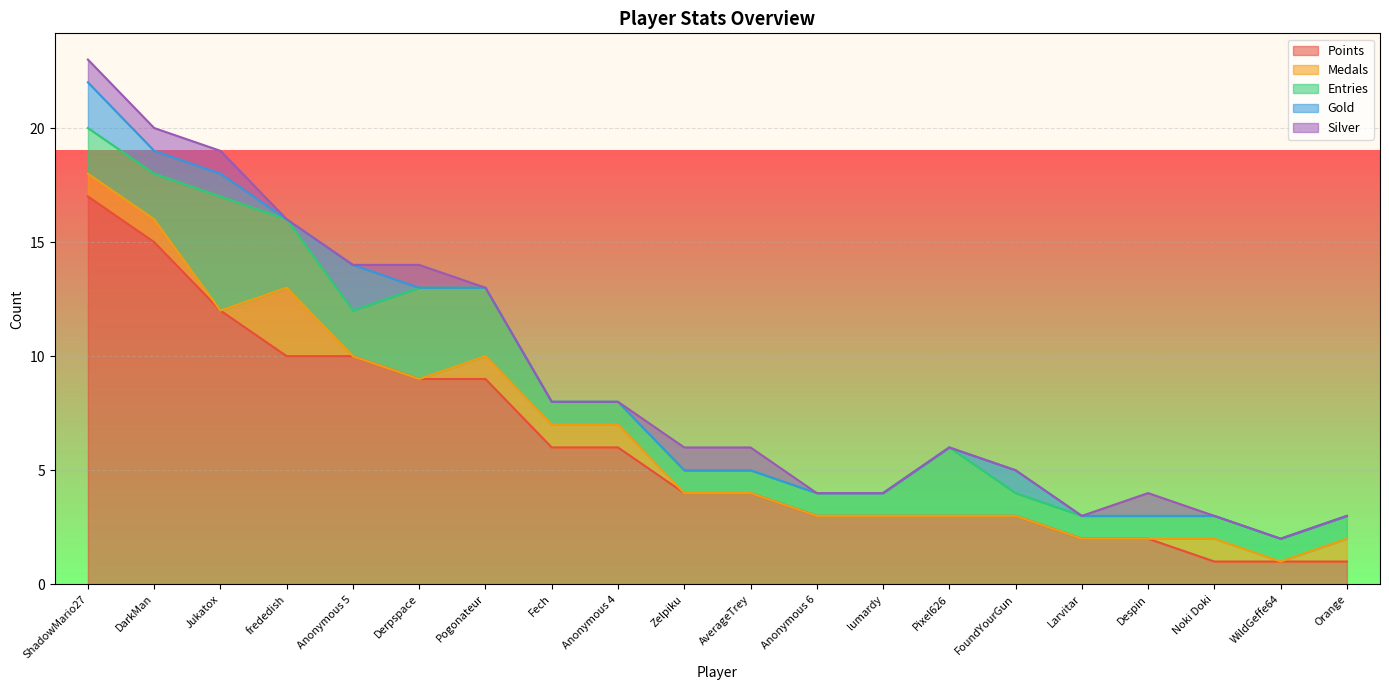

Which series changed the most between Pogonateur and WildGeffe64?

Points